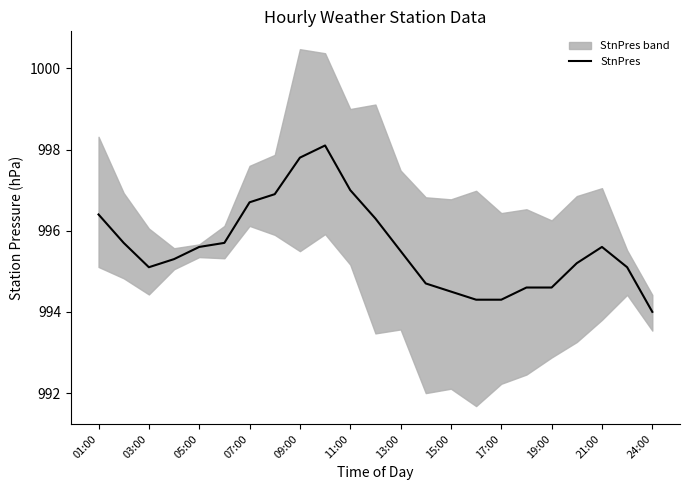

What is the highest value of the StnPres series?

998.1